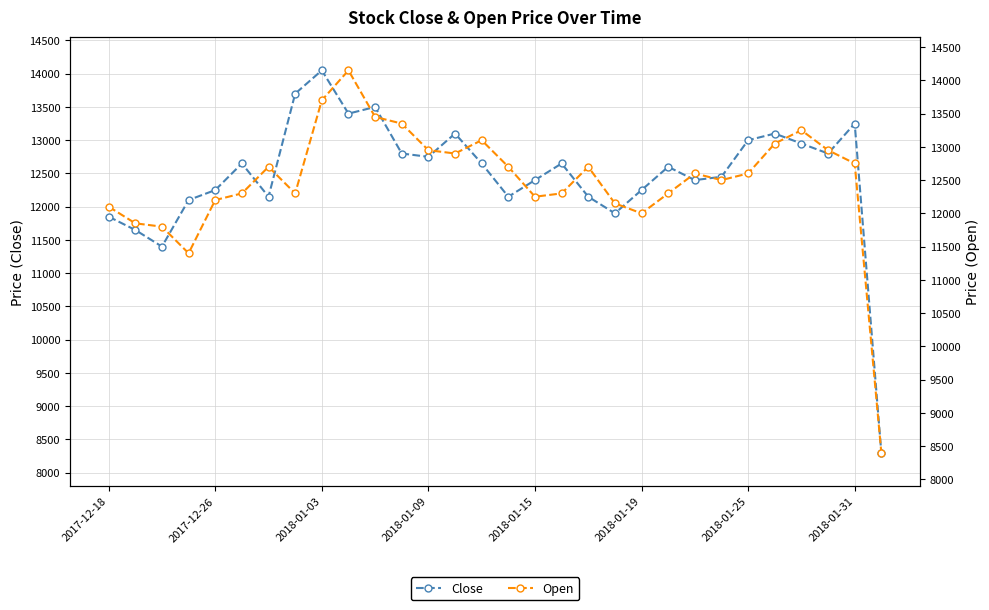

What is the spread (max minus min) of values at 2017-12-18?

250